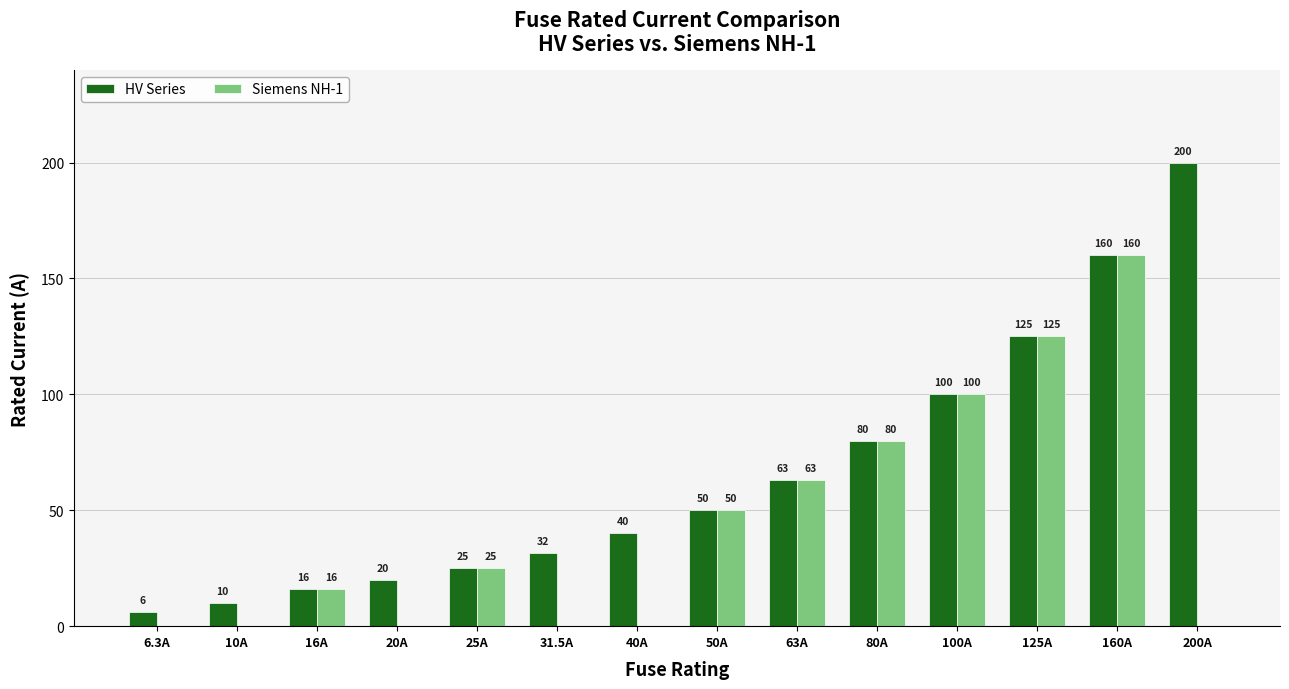

Which series changed the most between 6.3A and 40A?

HV Series